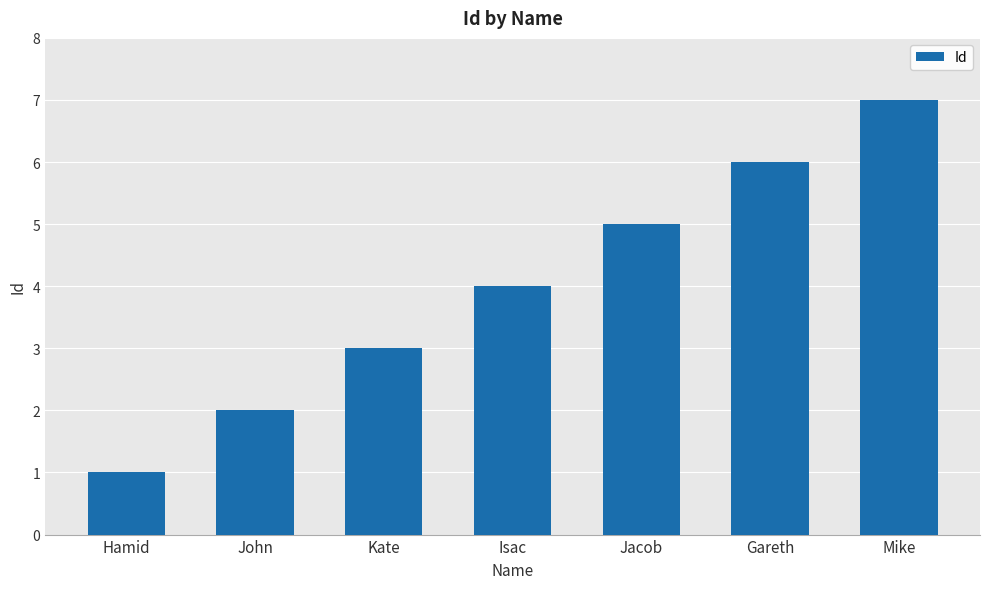

At which label is the value closest to 4?

Isac